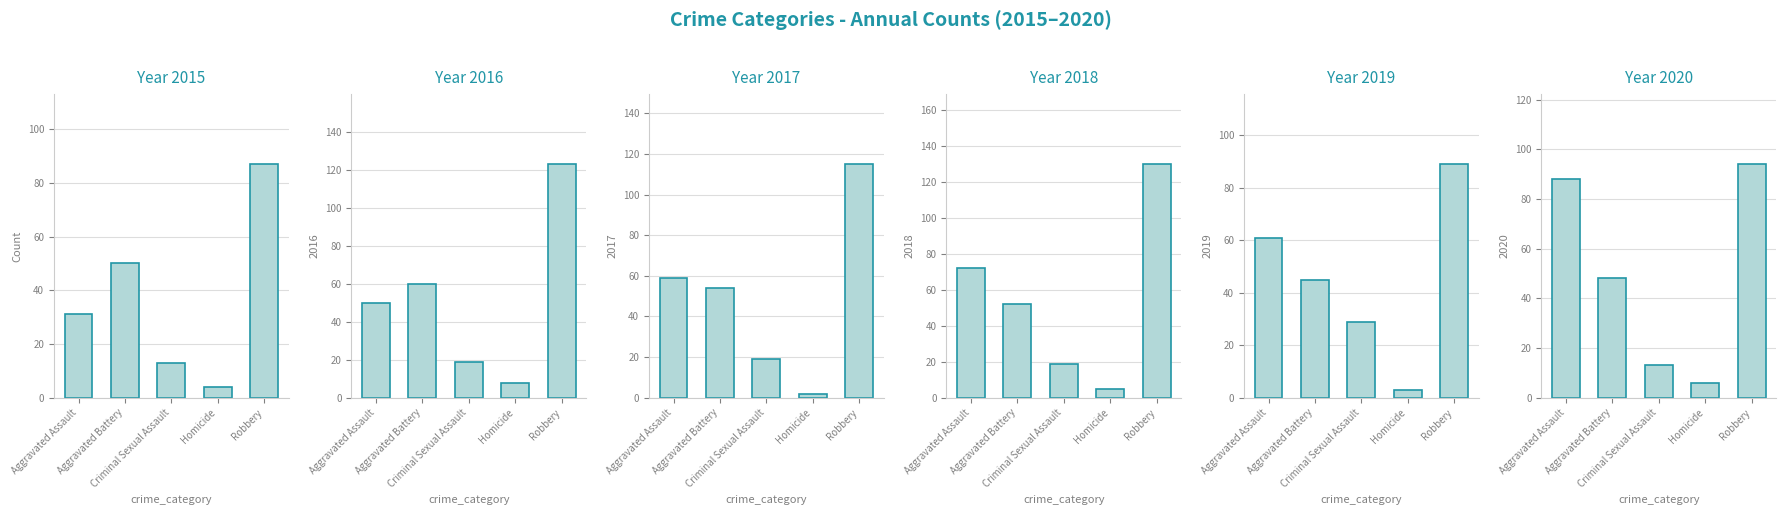

What is the sum of all 2016 values?

260